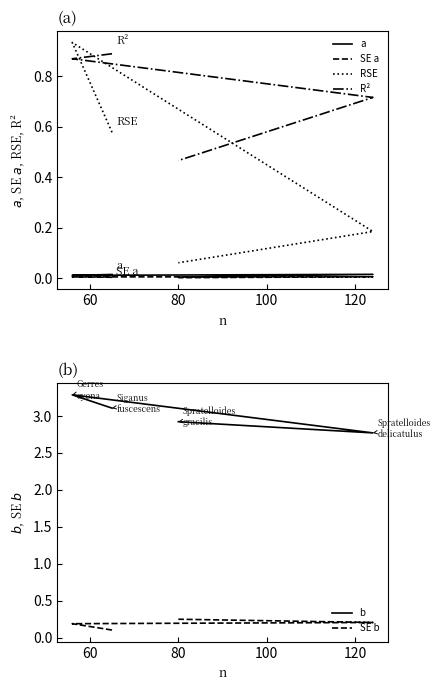

What is the sum of all b values?

12.1